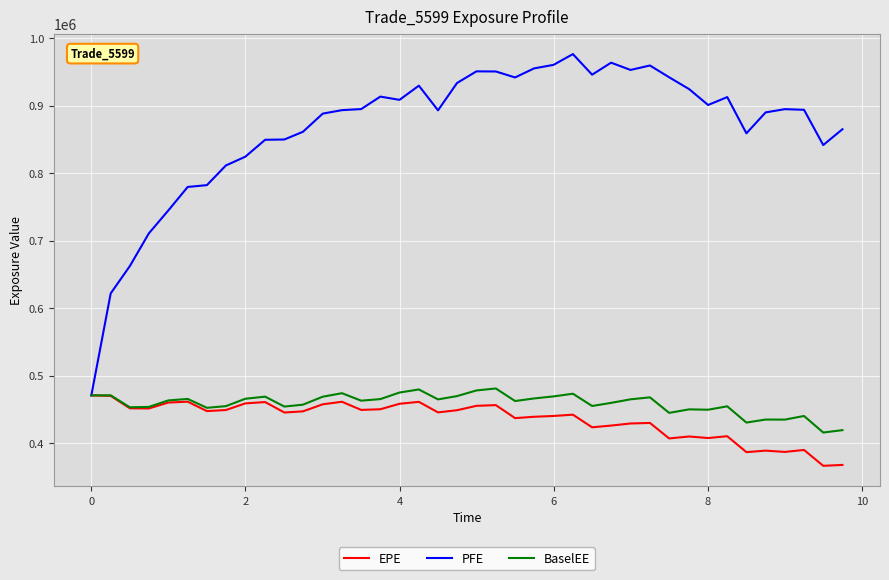

Which series has the largest range (max minus min)?

PFE